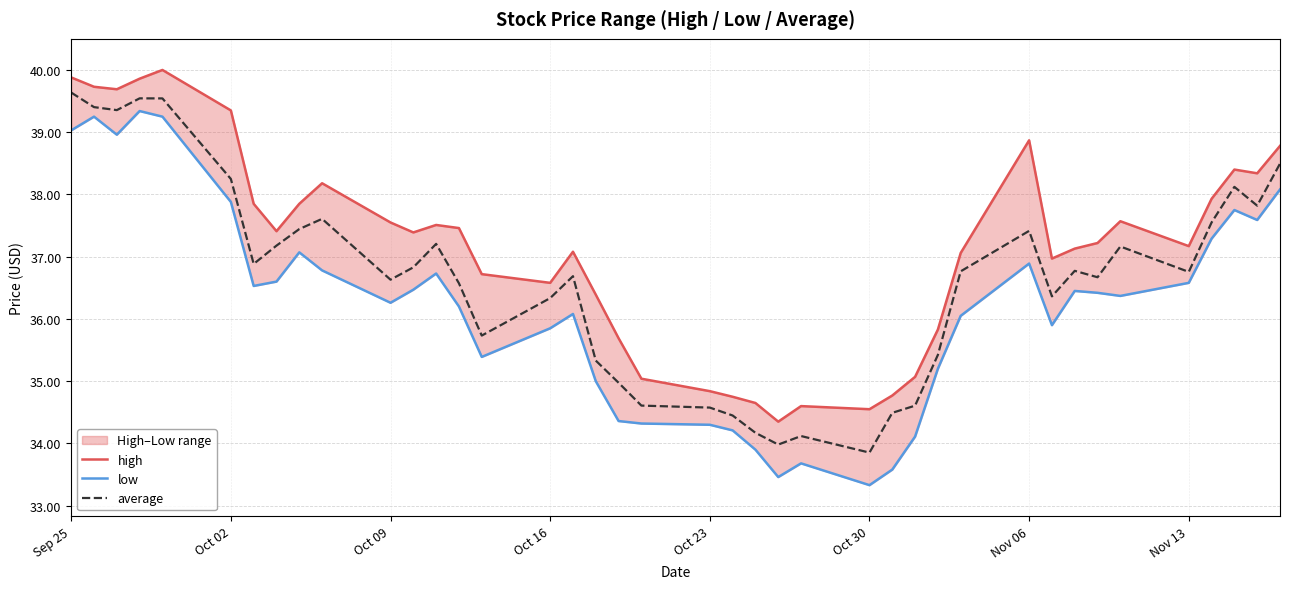

True or false: average has a value of 39.6 at Sep 25.

True